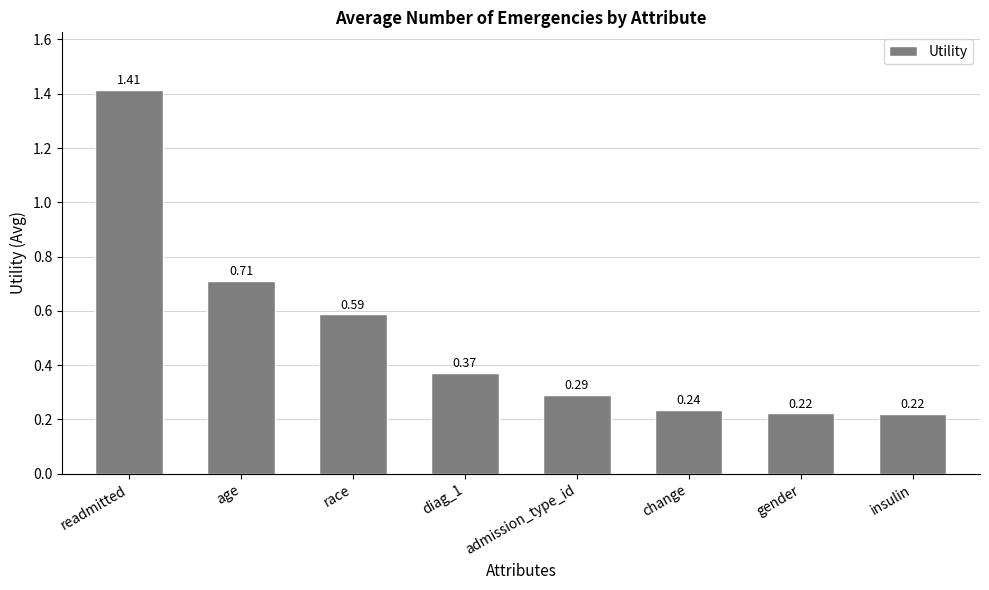

What is the label of the 3rd bar from the left?

race